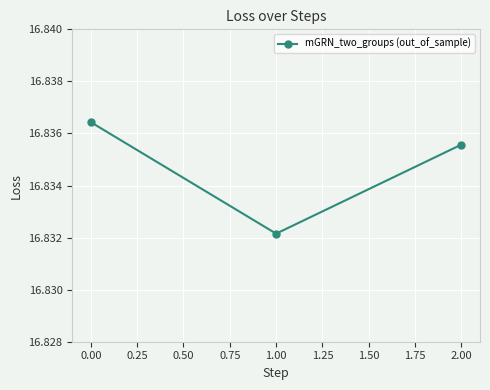

How many values are between 16 and 17?

3